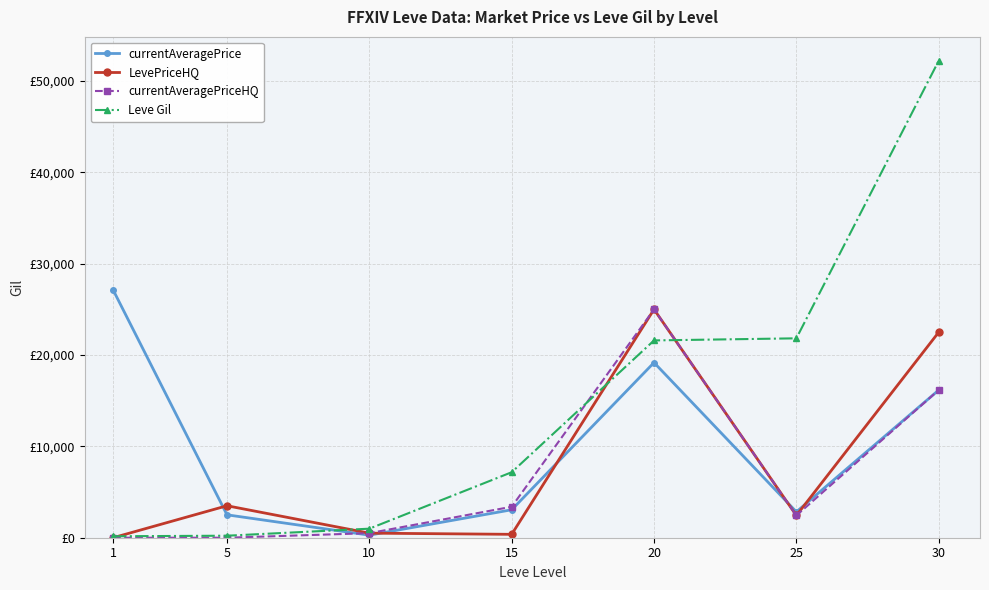

At which category does currentAveragePrice reach its first local valley?

10